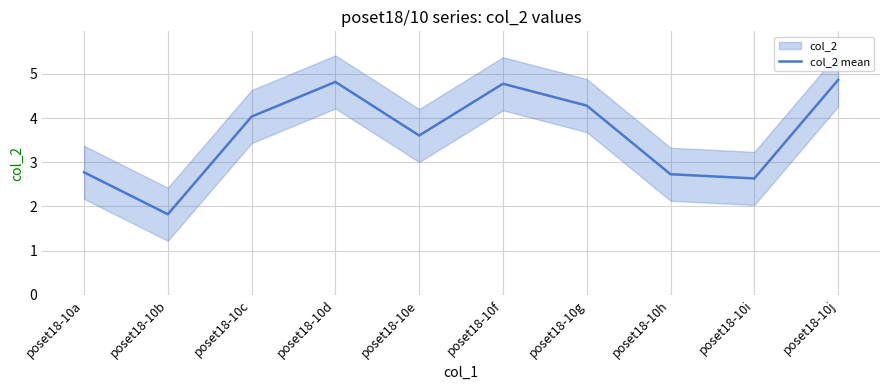

What is the value of the 8th point from the left?

2.7